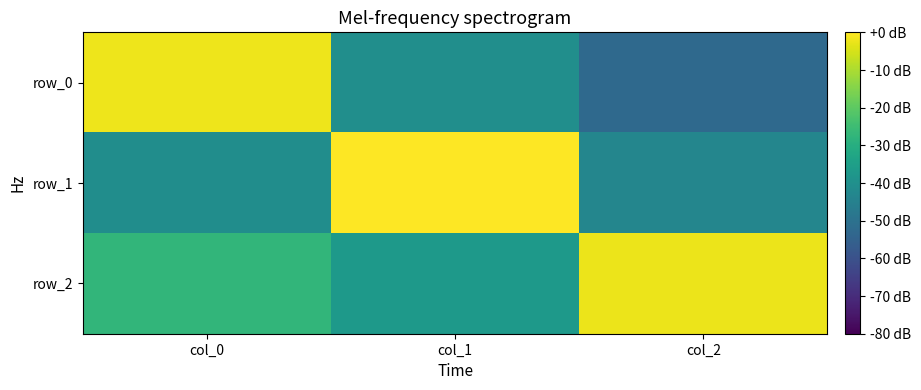

What is the minimum value for row_0?

-0.3